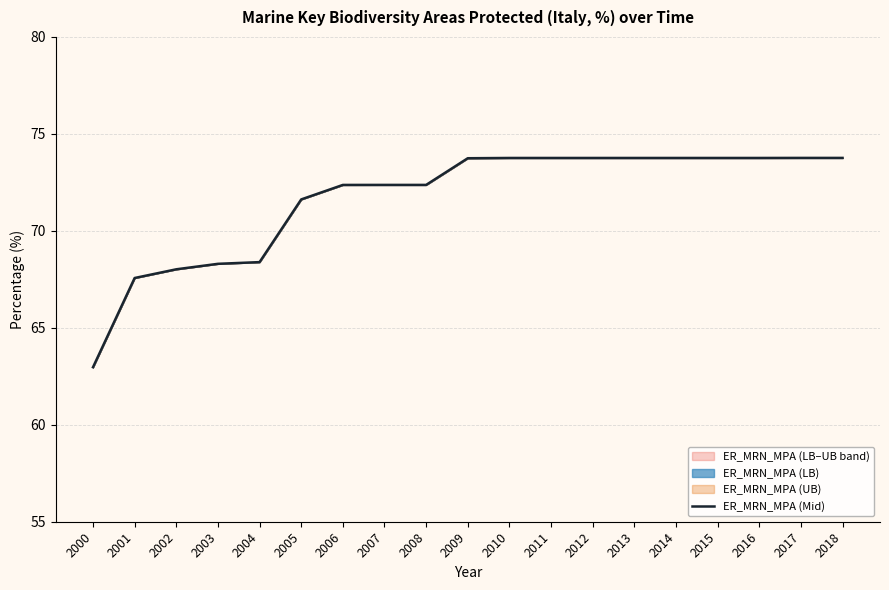

The chart shows a value of 131.0 at 2009. True or false?

False